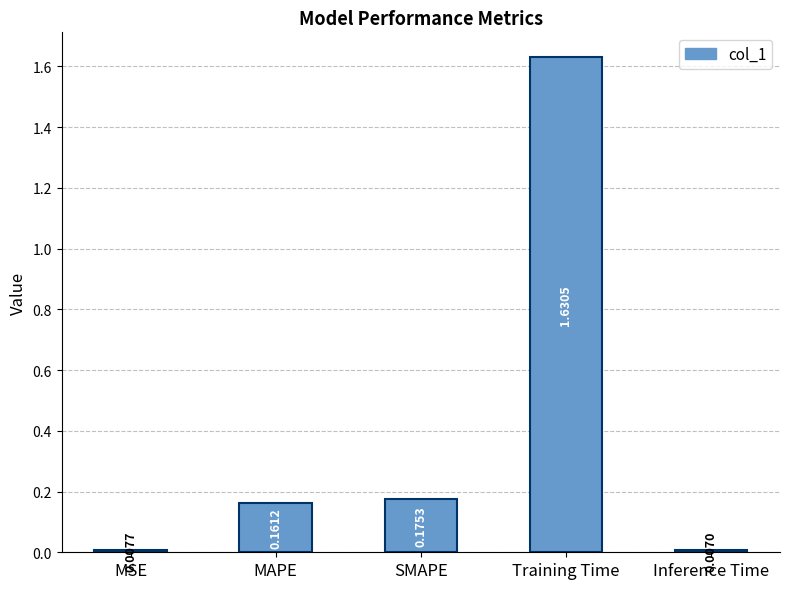

What is the difference between the values at Training Time and MAPE?

1.5